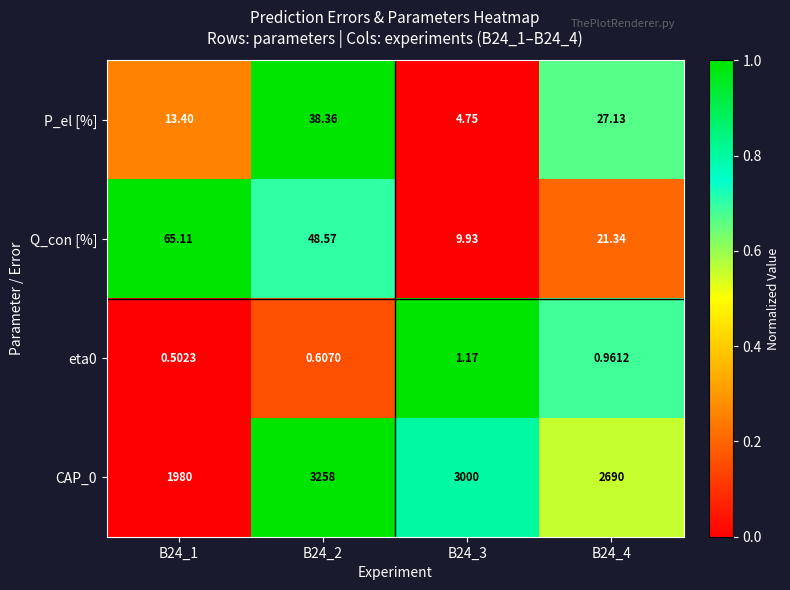

Which series has the largest total across all categories?

CAP_0